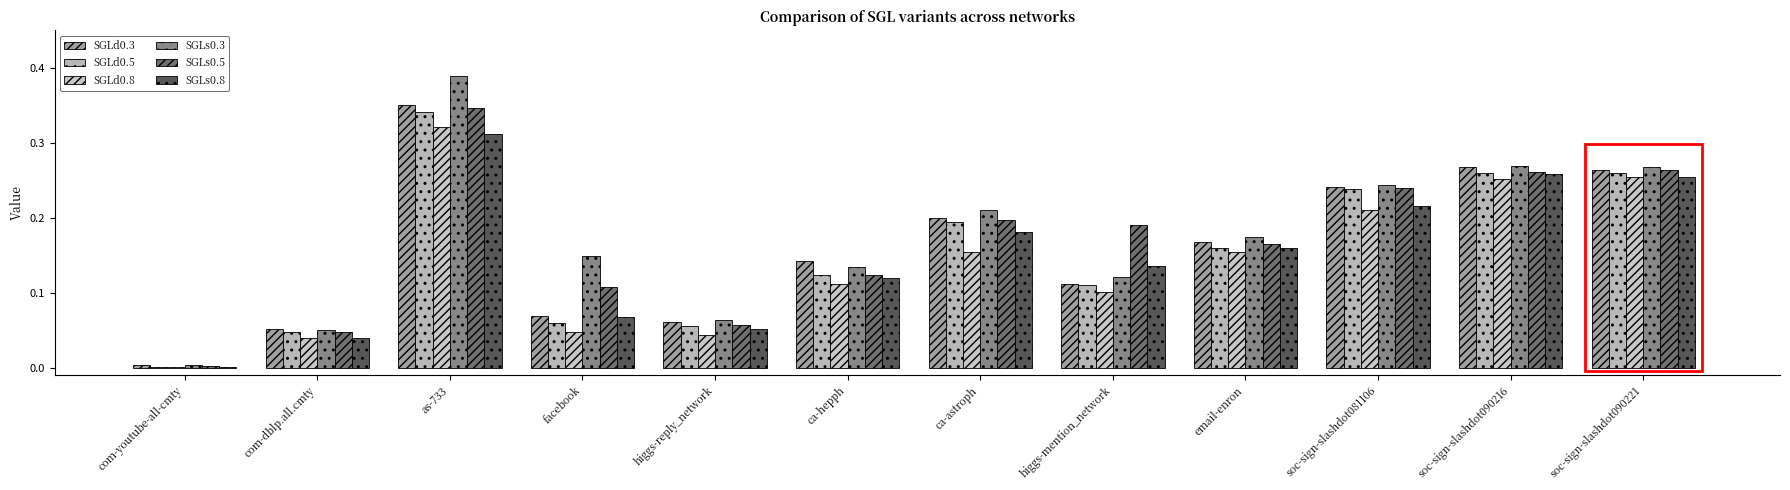

What is the highest value of the SGLd0.5 series?

0.3